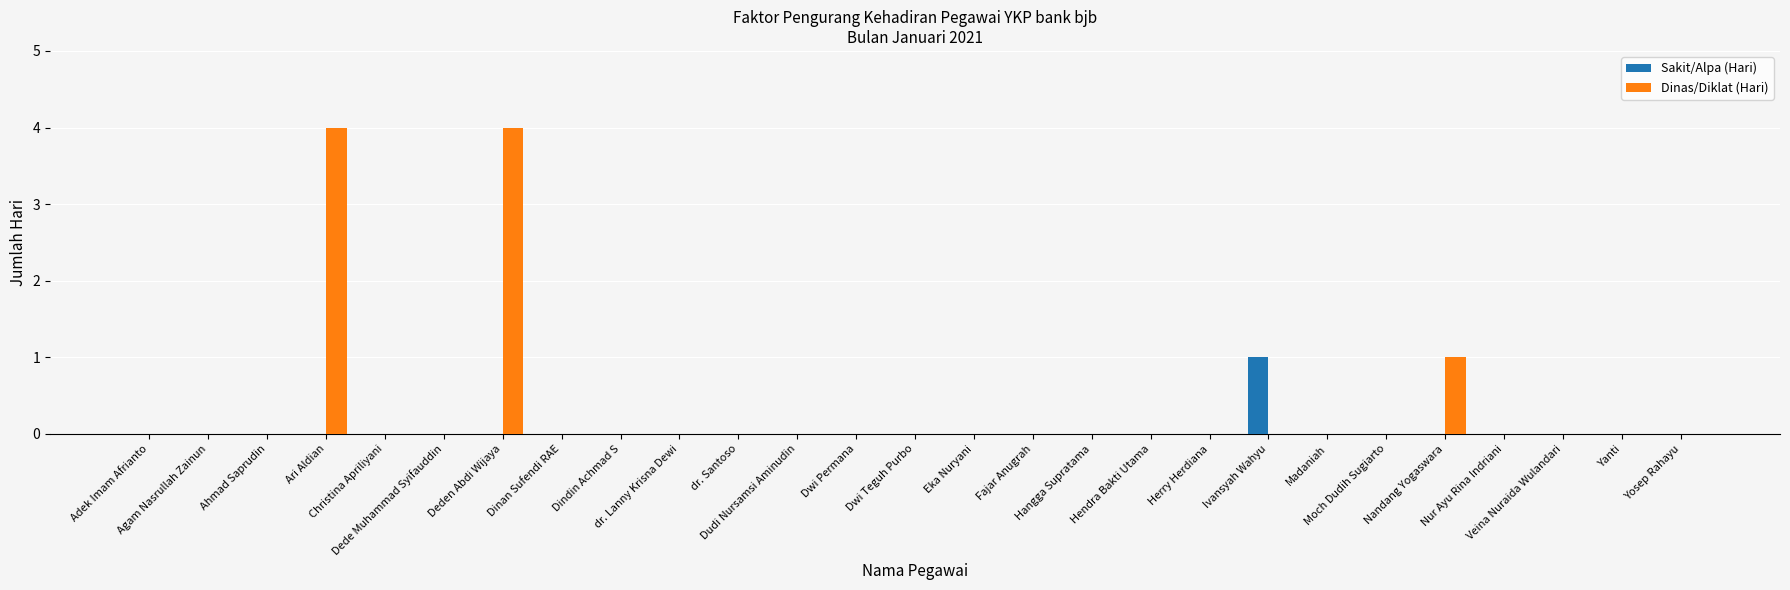

How many groups of bars are there?

27